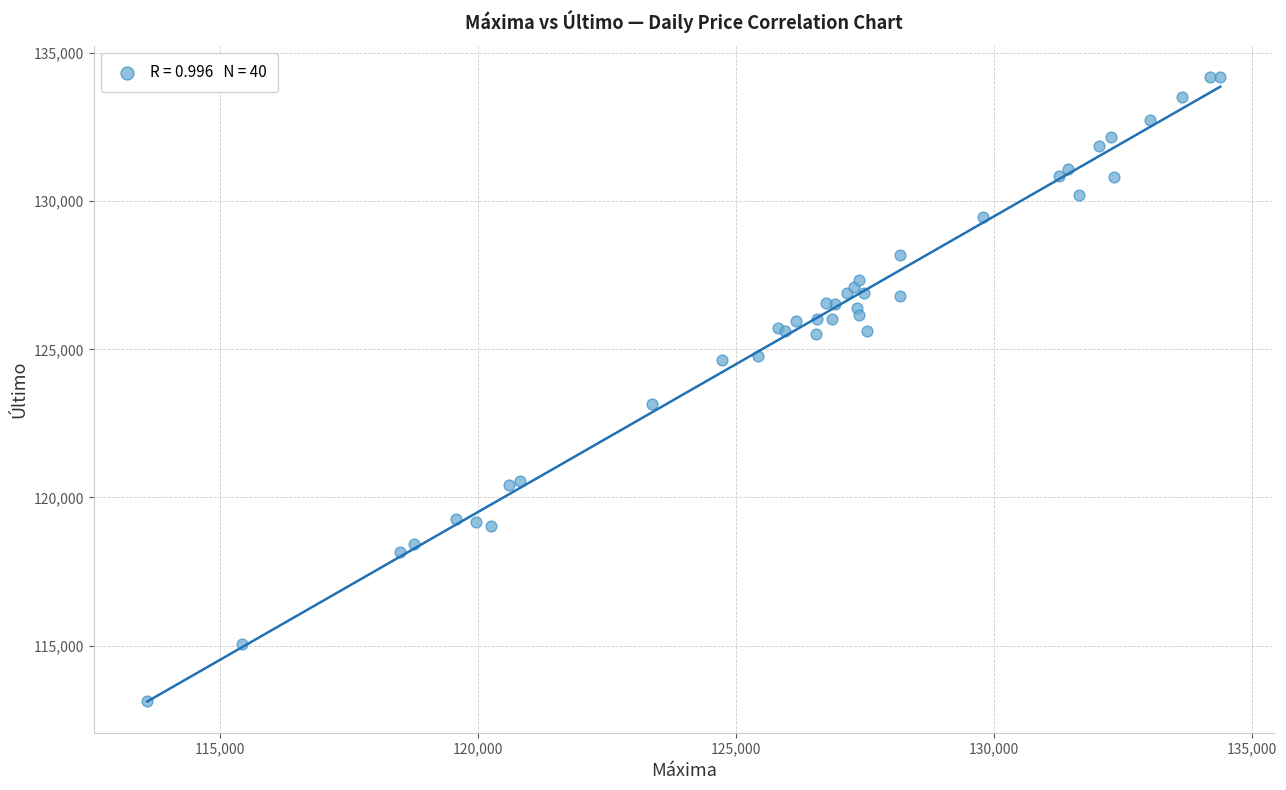

What Y value in the scatter plot is closest to 123669?

123166